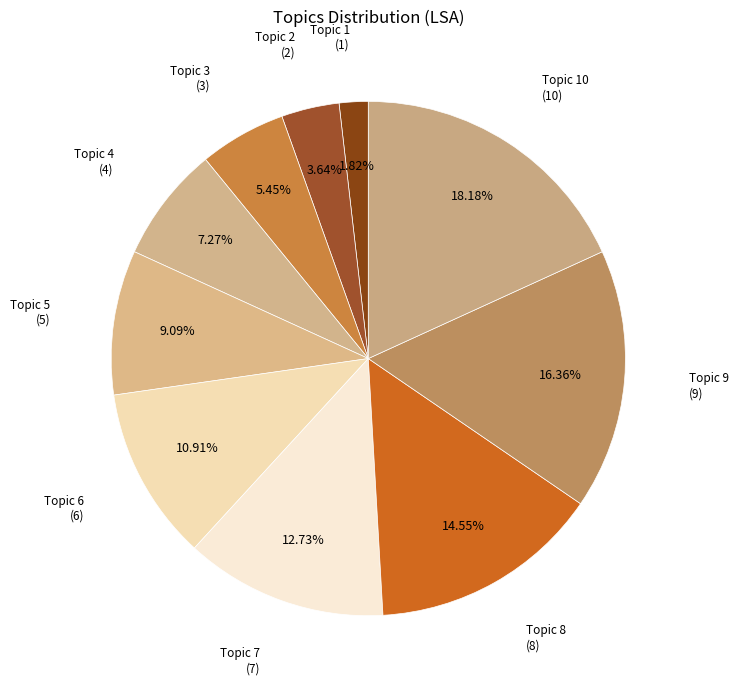

Between Topic 10 and Topic 2, which is larger?

Topic 10